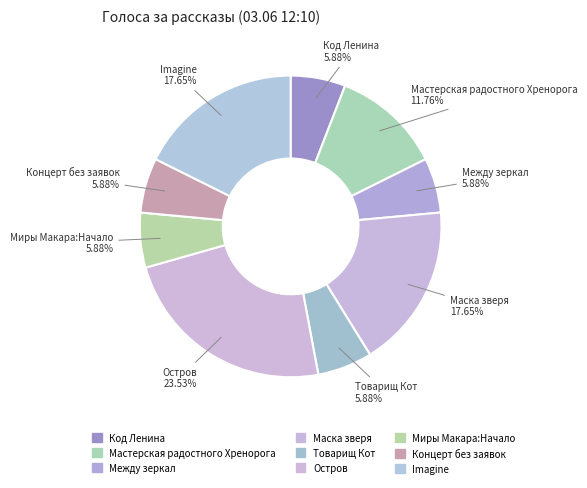

Does Миры Макара:Начало account for over 50% of the chart?

No